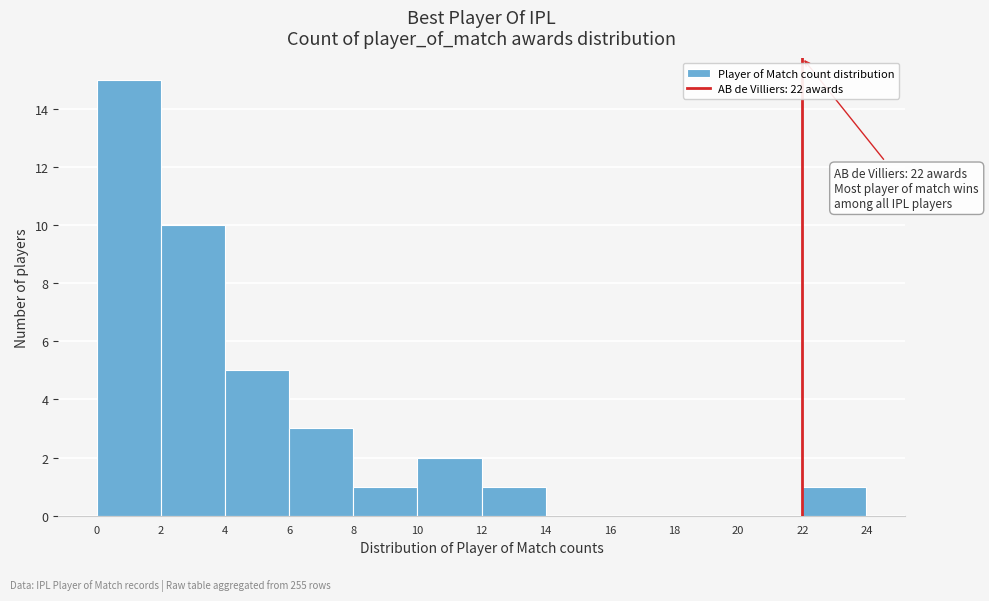

Which range on the x-axis has the tallest bar?

0 to 2